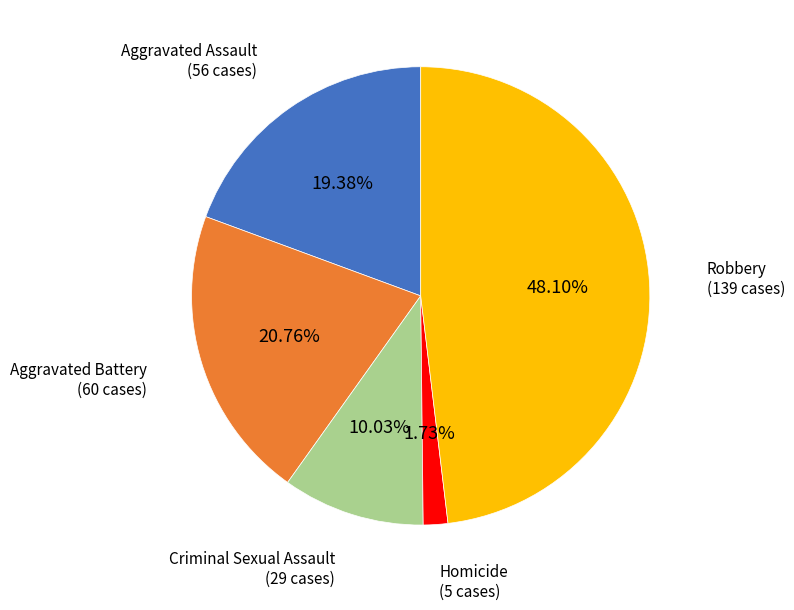

To the nearest percent, what is the difference between the Criminal Sexual Assault and Aggravated Battery slice percentages?

11%